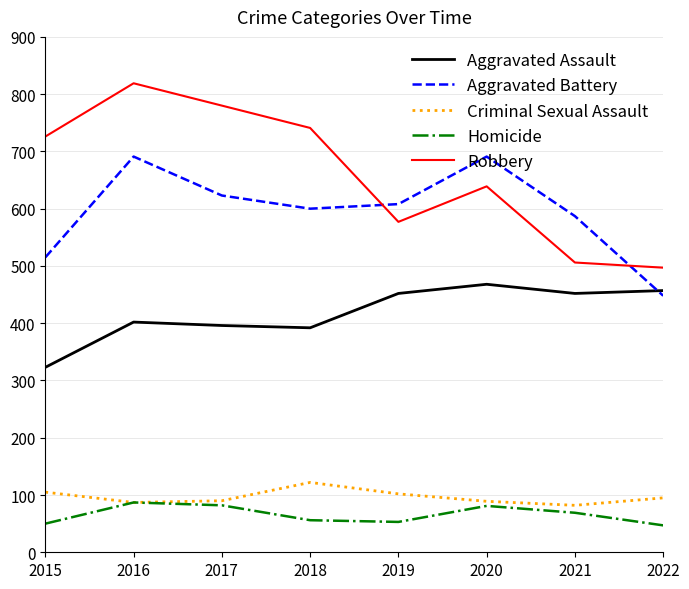

At which category is the sum across all series the highest?

2016